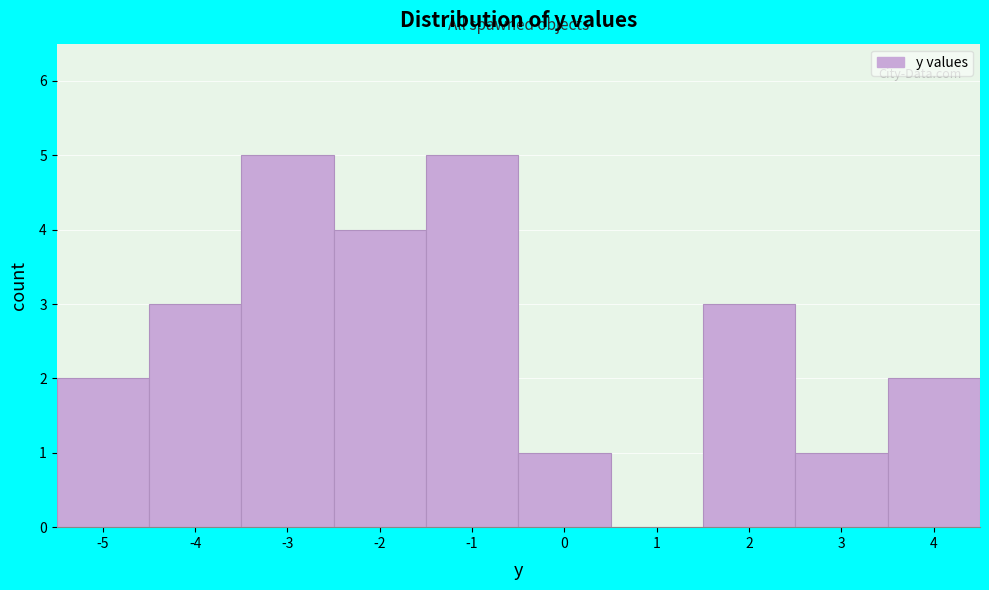

Reading left to right, transcribe all the data shown in this chart.

-5=2	-4=3	-3=5	-2=4	-1=5	0=1	1=0	2=3	3=1	4=2